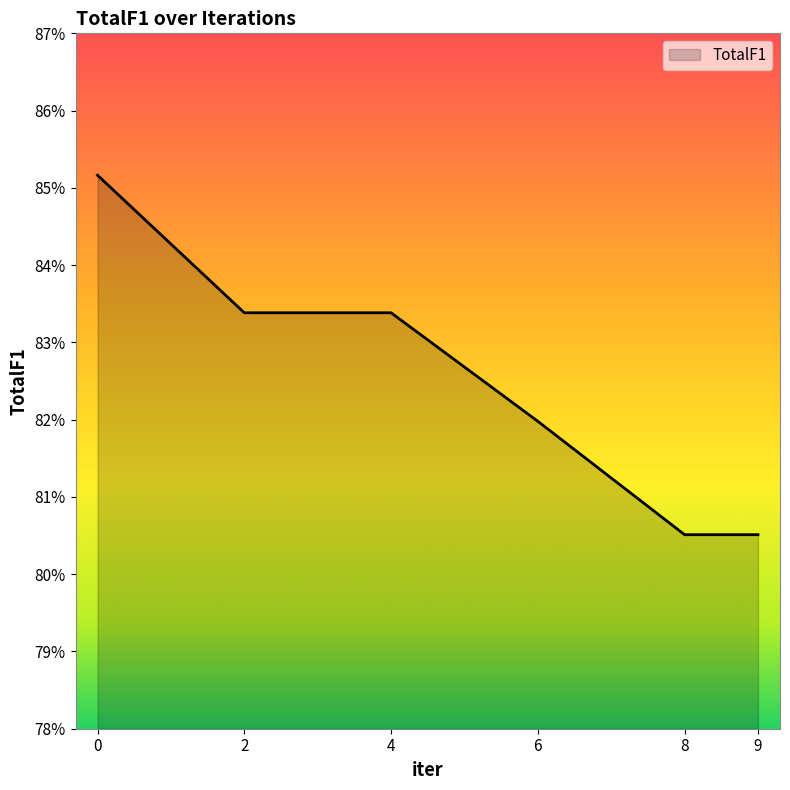

The value at 2 is 0.8. True or false?

True